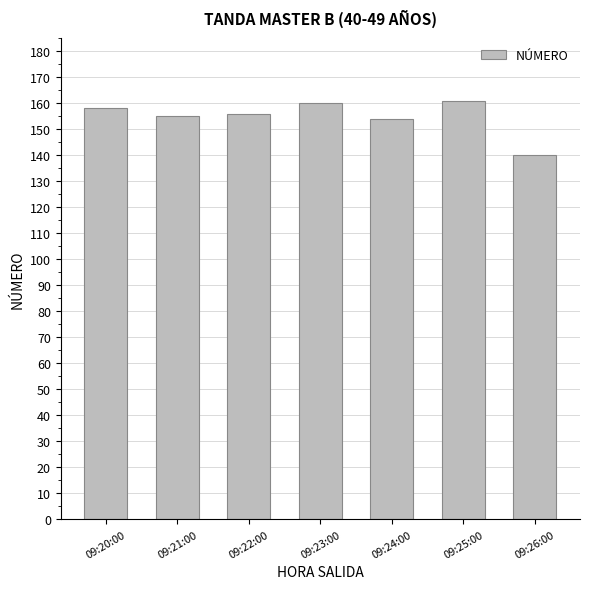

How many values are below 156?

3